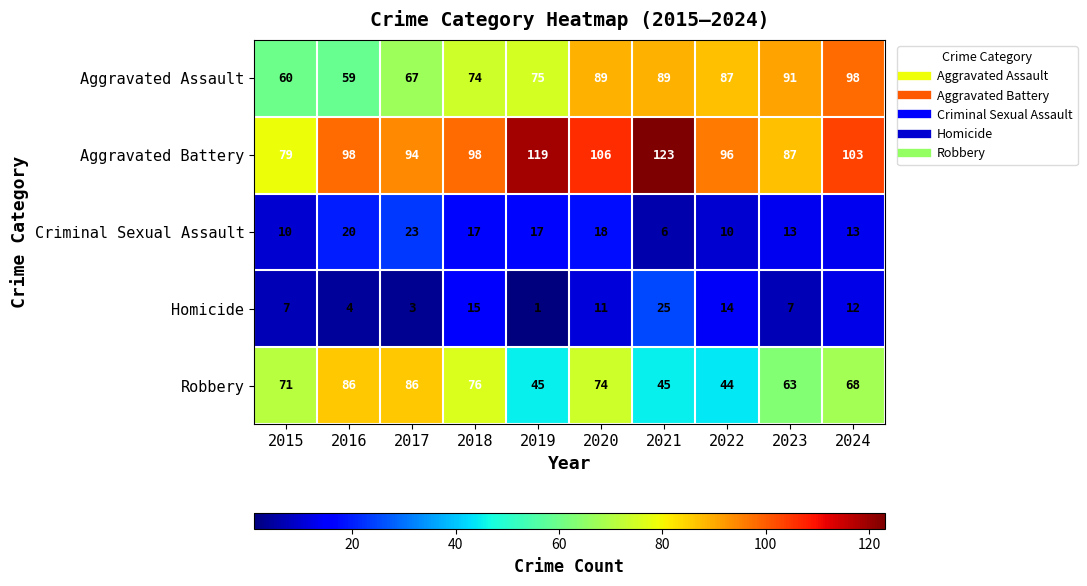

Which series has the largest total across all categories?

Aggravated Battery